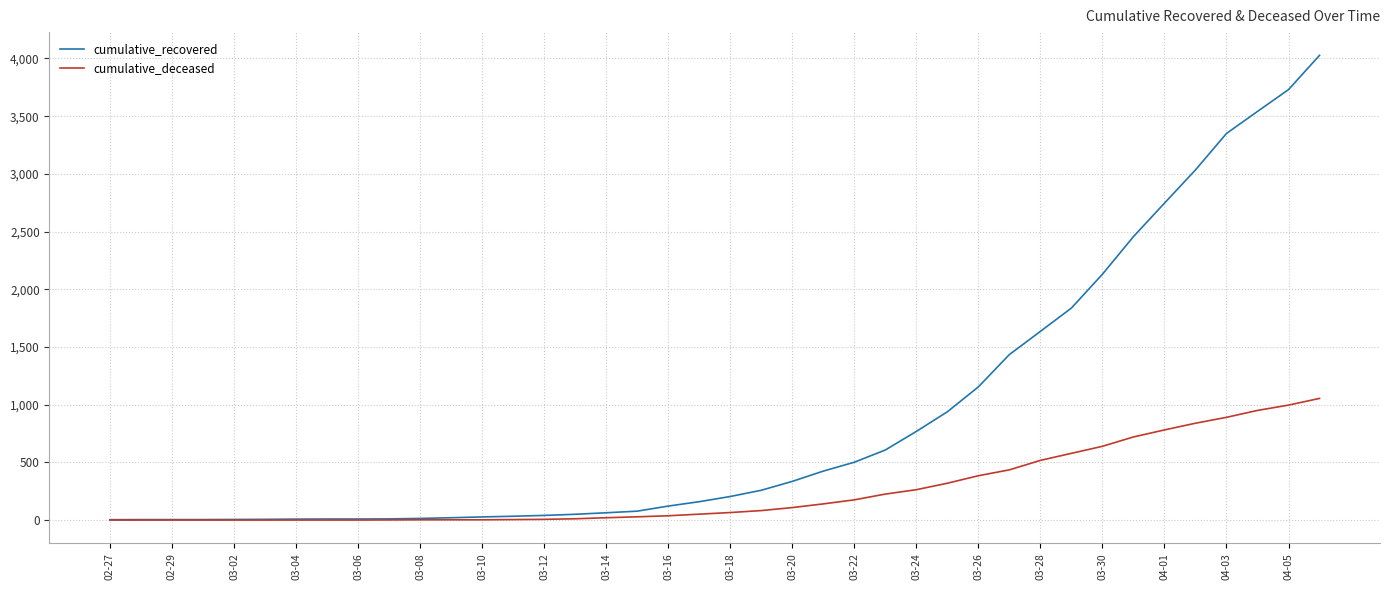

List the series in order of their peak value, lowest first.

cumulative_deceased, cumulative_recovered